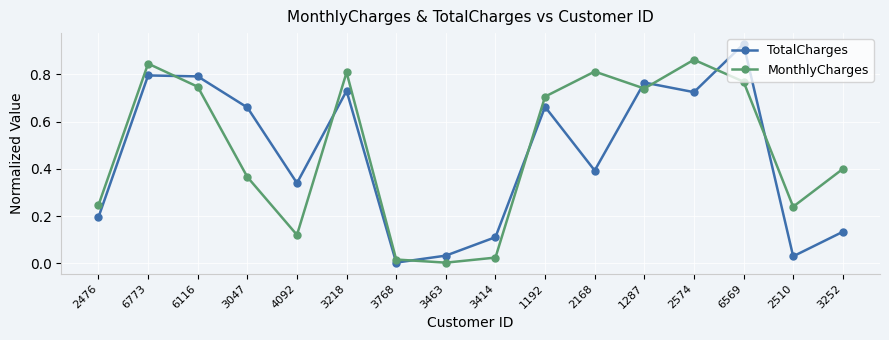

Which label corresponds to the largest value in the chart?

6569